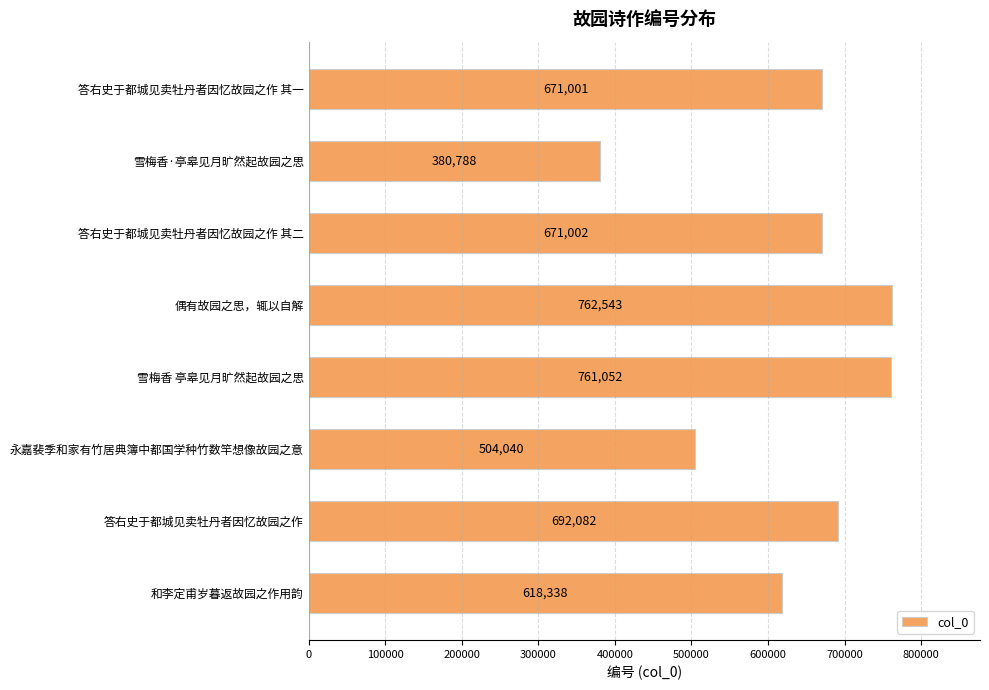

Where is the data nearest to the value 571665?

和李定甫岁暮返故园之作用韵